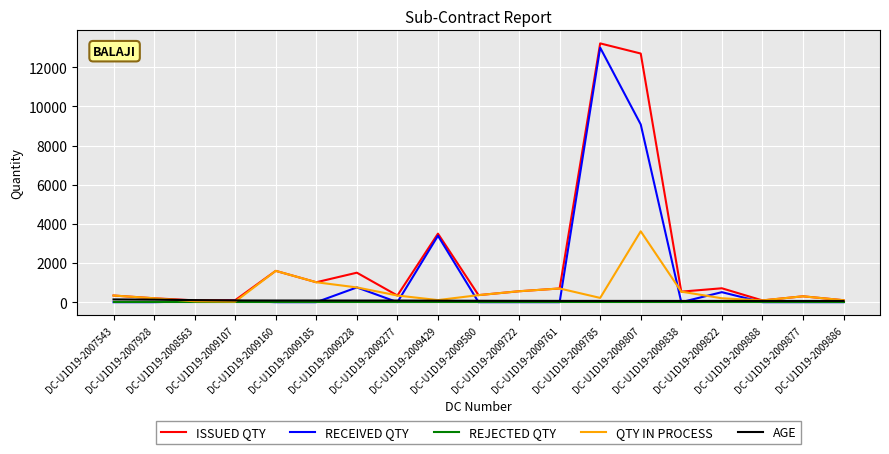

What is the difference between the ISSUED QTY values at DC-U1D19-2009785 and DC-U1D19-2009761?

12518